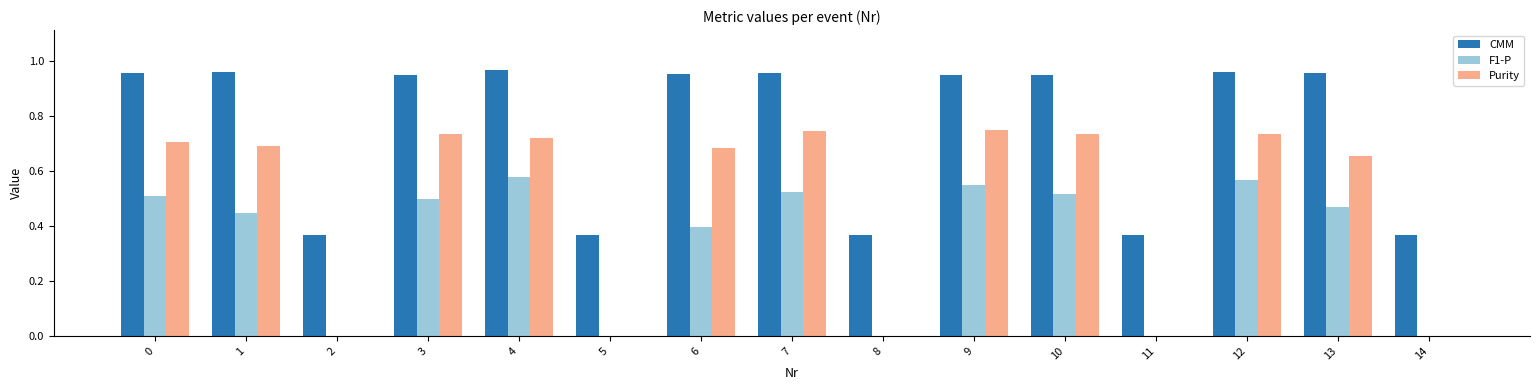

What is the sum of all Purity values?

7.2